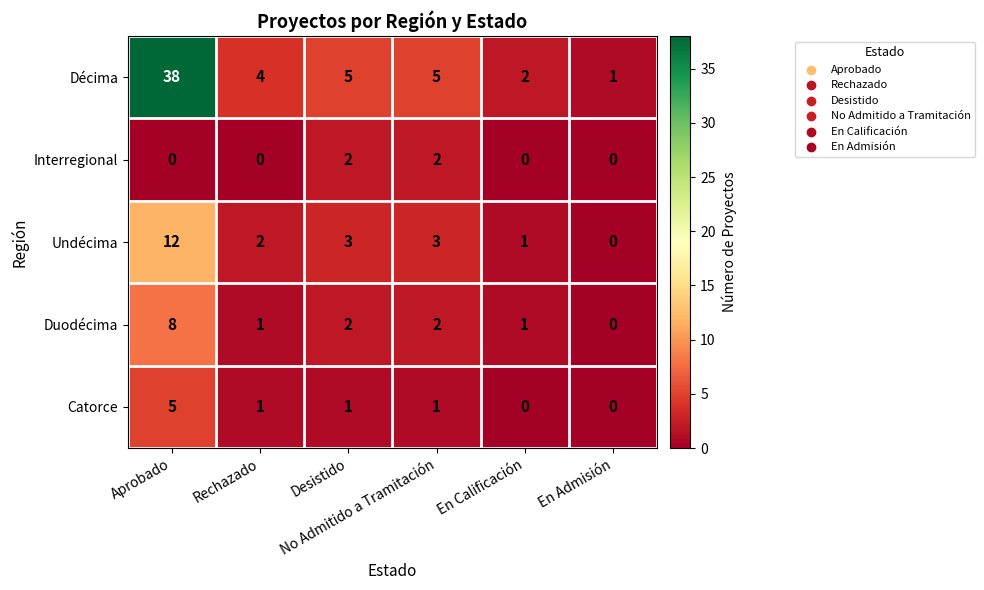

Rank the series by their maximum value, from highest to lowest.

Décima, Undécima, Duodécima, Catorce, Interregional